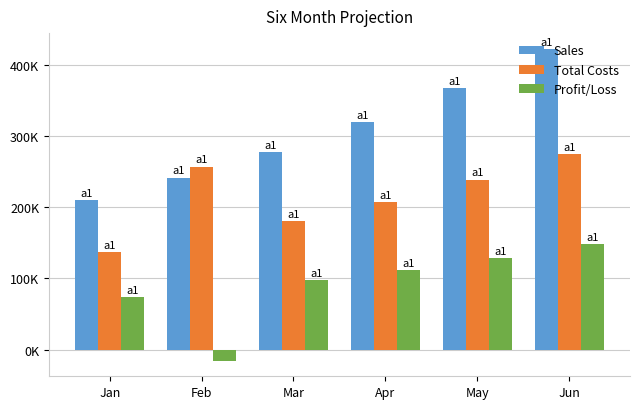

Does the chart contain any negative values?

Yes